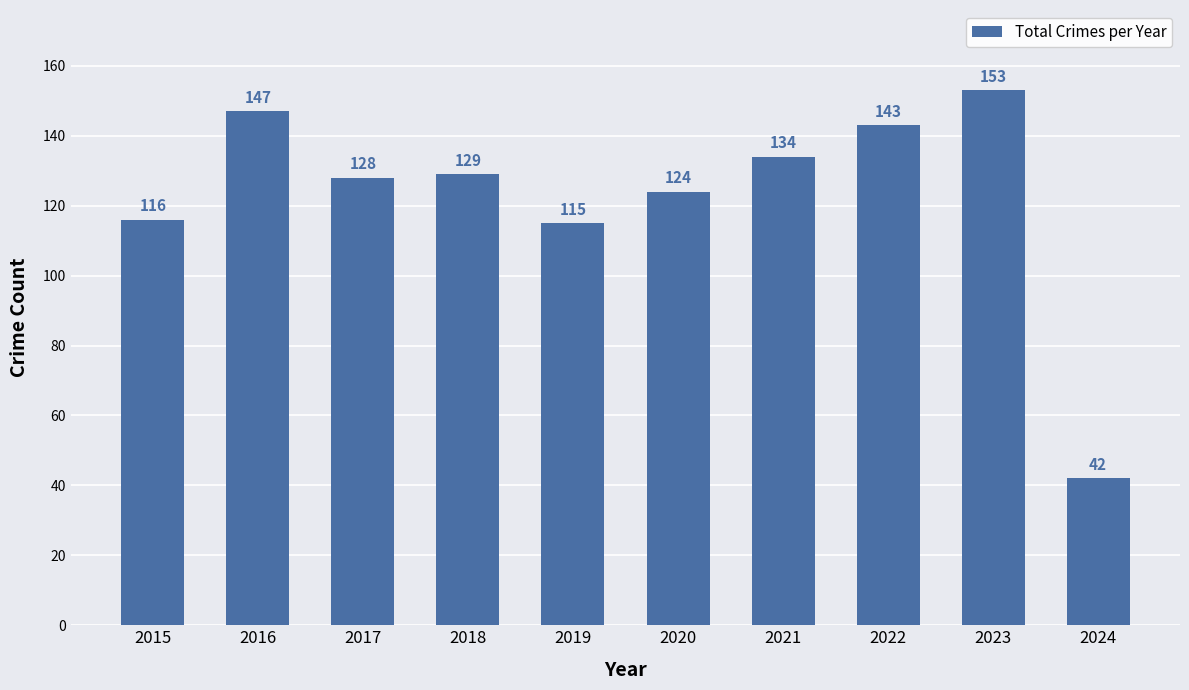

The chart shows a value of 147 at 2016. True or false?

True